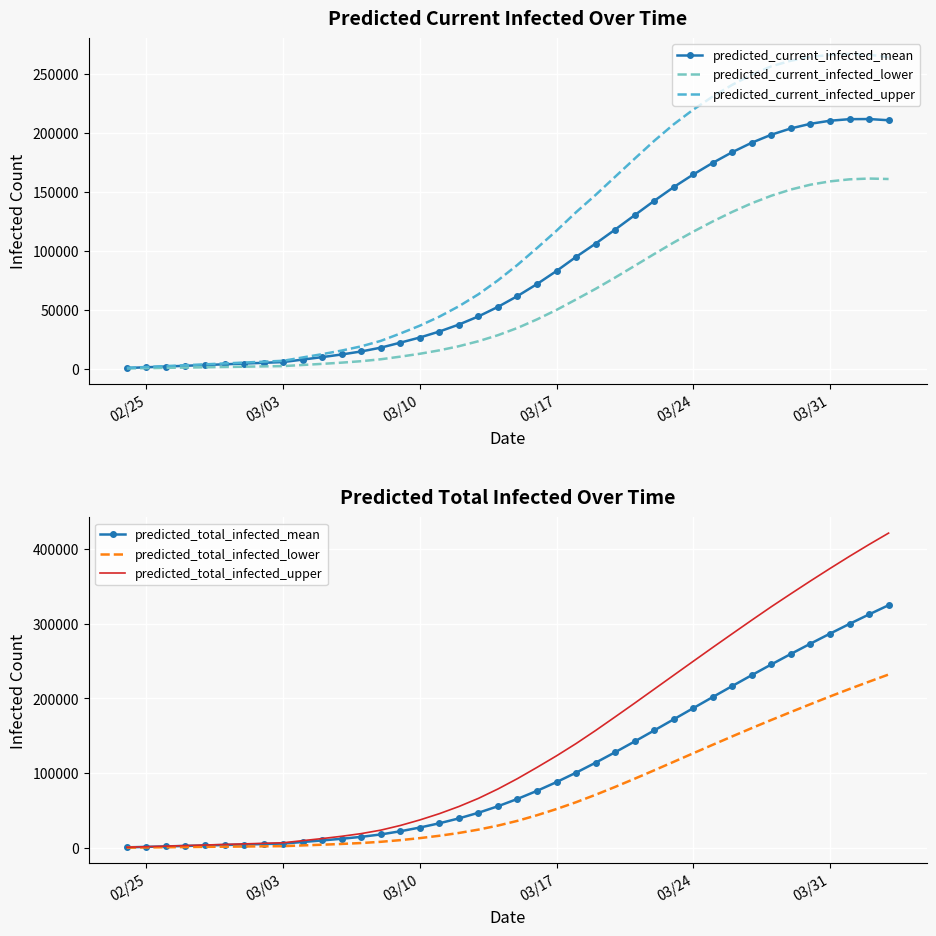

At how many categories does at least one series exceed 317206?

7